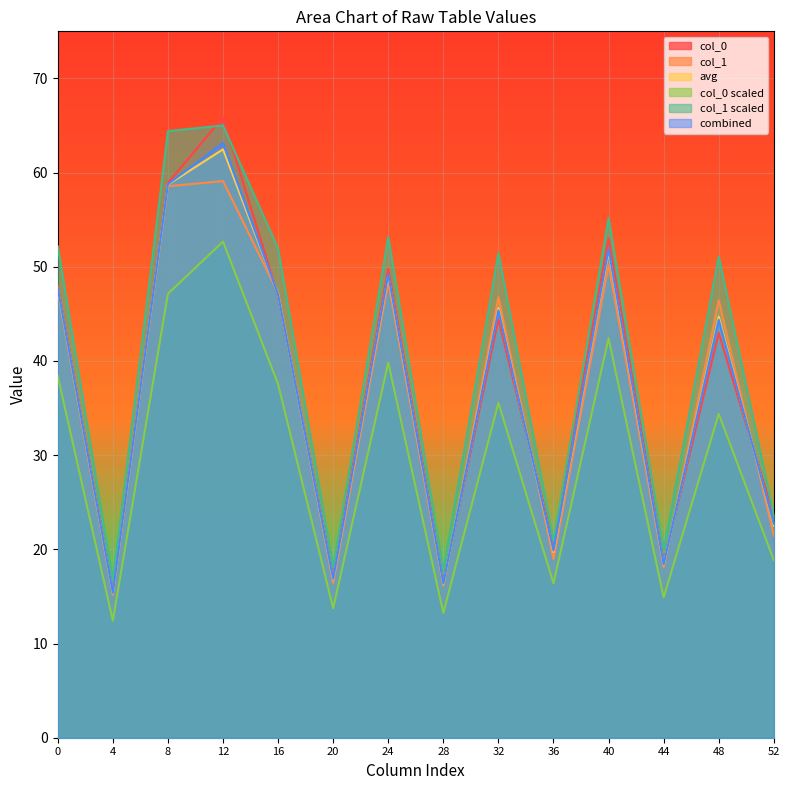

The col_0 series shows 47.4 at 47.21425212. True or false?

True